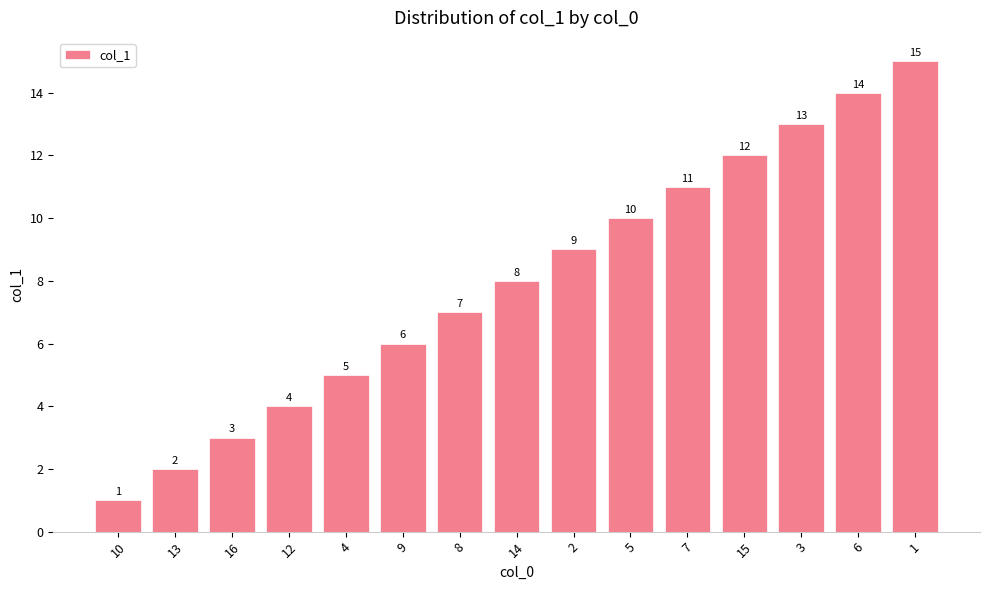

Read the value at 1.

15